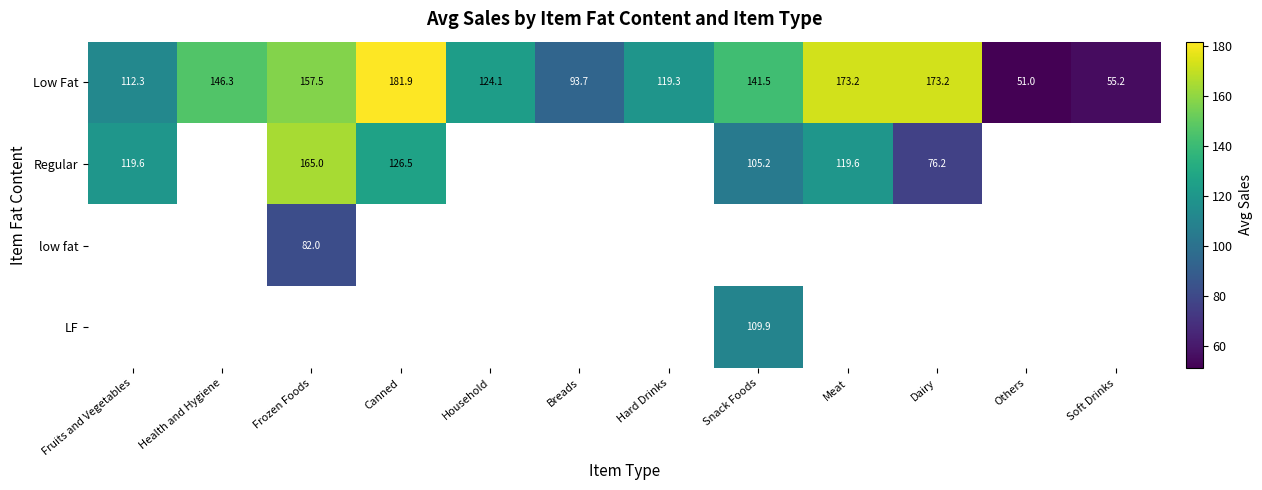

At which label does Low Fat reach its minimum?

Others